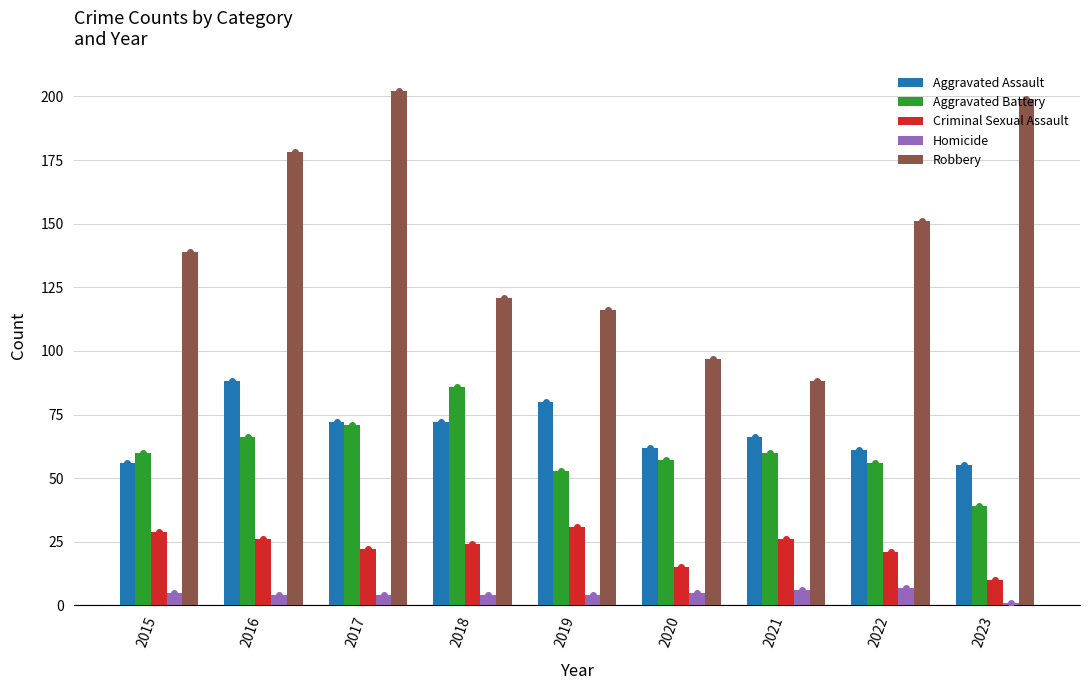

At how many categories does at least one series exceed 118?

6